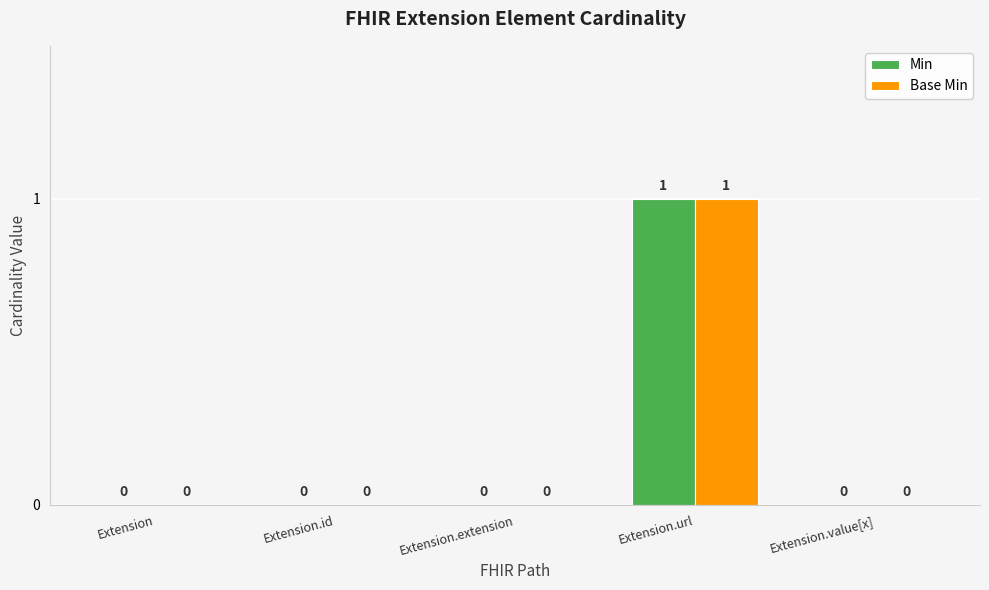

At which label does Base Min reach its peak?

Extension.url